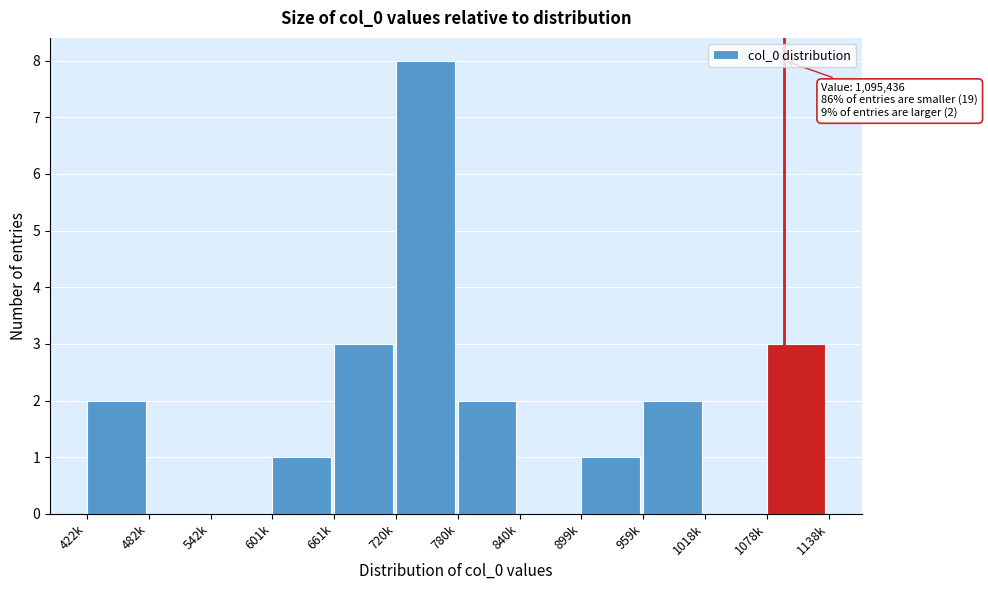

Reading left to right, extract all data points from this chart.

422k=2	482k=0	542k=0	601k=1	661k=3	720k=8	780k=2	840k=0	899k=1	959k=2	1018k=0	1078k=3